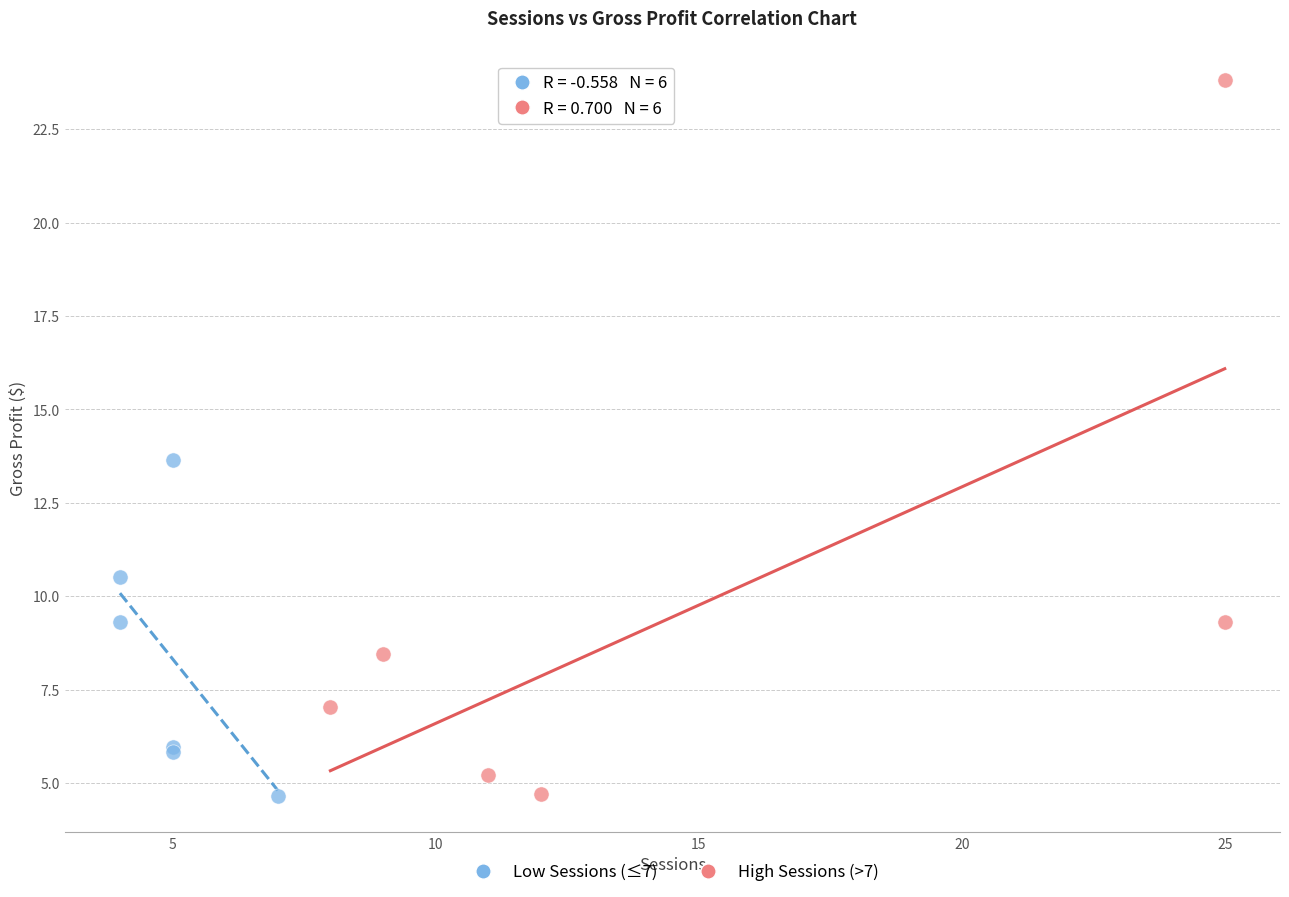

Which series reaches the maximum Y coordinate?

High Sessions (>7)